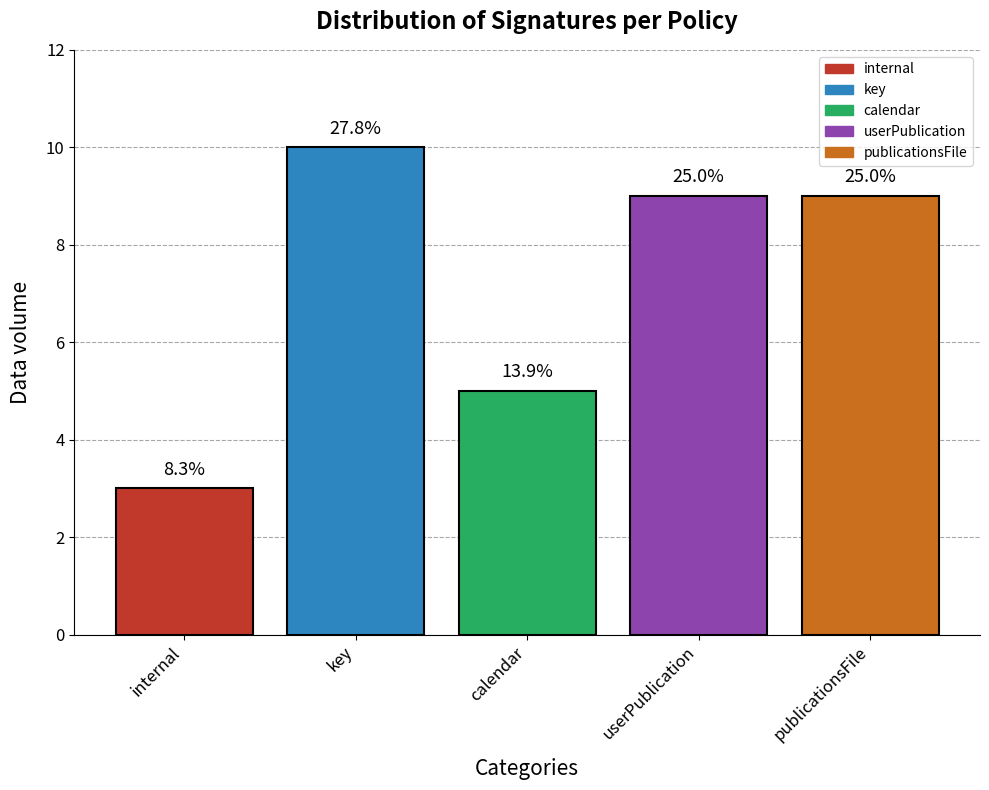

Are the bars horizontal?

No